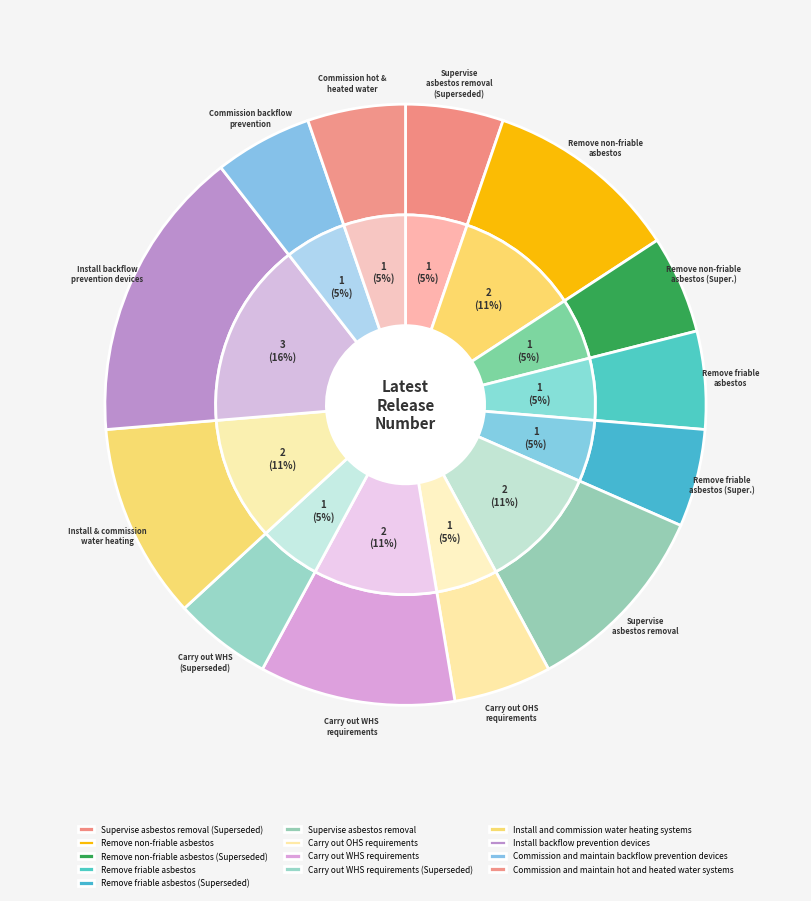

What percentage is NOT represented by Commission and maintain backflow prevention devices?

94.7%